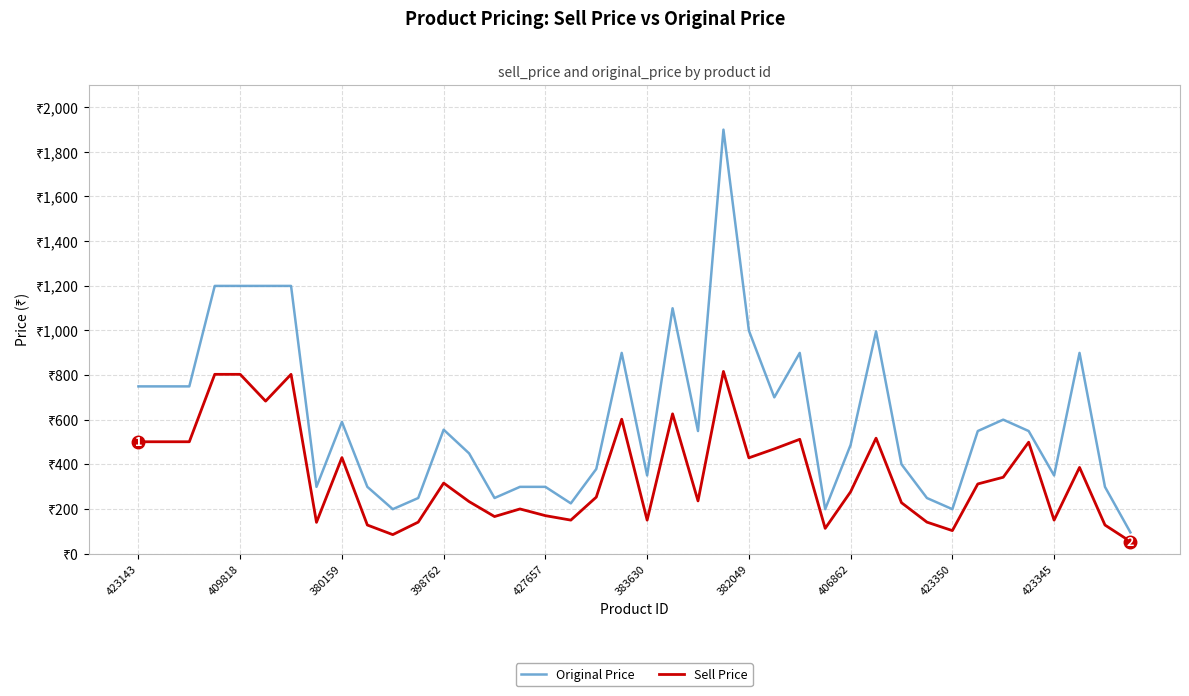

Does the chart display data point markers on the line(s)?

No